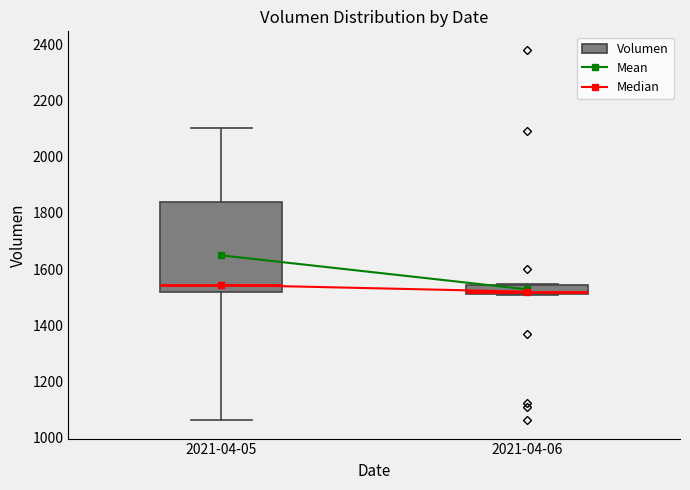

Where is the lower edge of the box for 2021-04-06 on the y-axis? The values are not printed on the chart, so give them approximately, as read against the axis.

1520